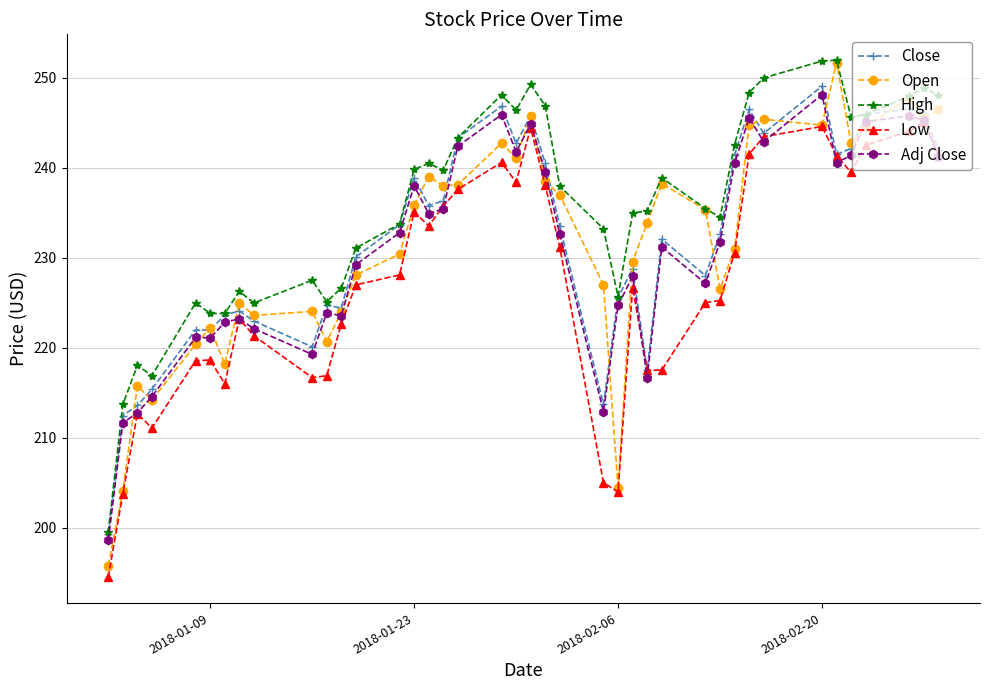

How many series are shown in this chart?

5